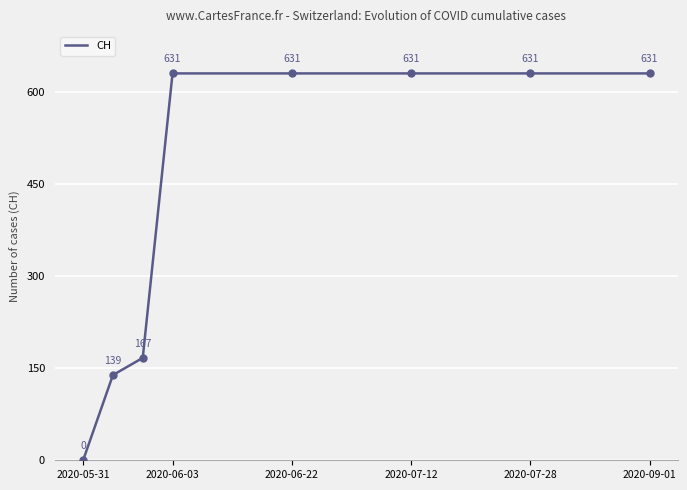

The value of CH at 2020-06-22 is 898. True or false?

False